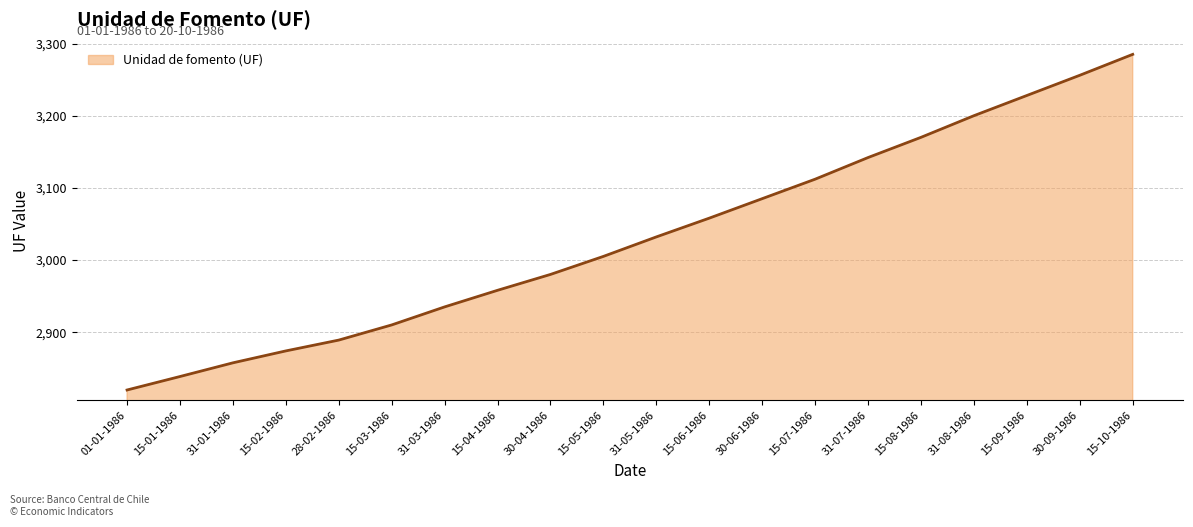

What position from the right is 15-03-1986?

15